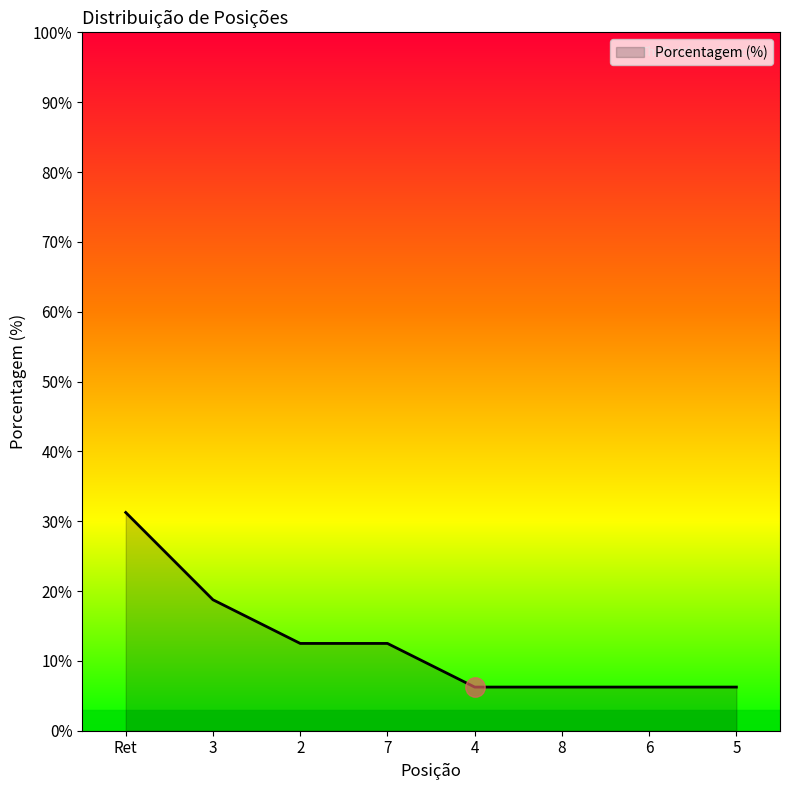

Which category has the highest value across all series?

Ret